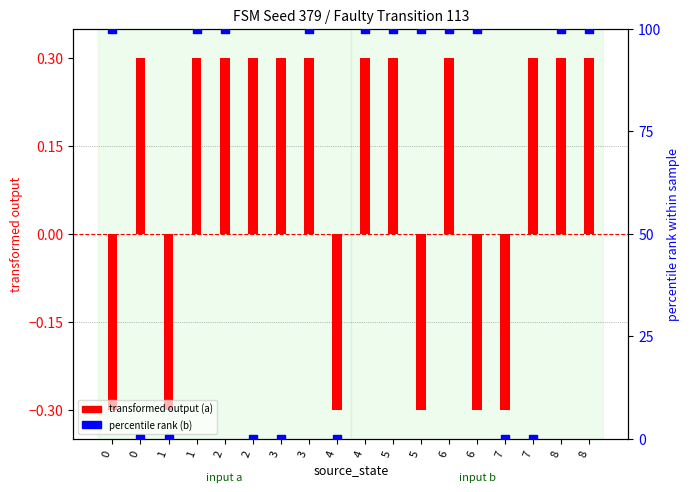

Which series reaches the maximum Y coordinate?

output_b percentile rank